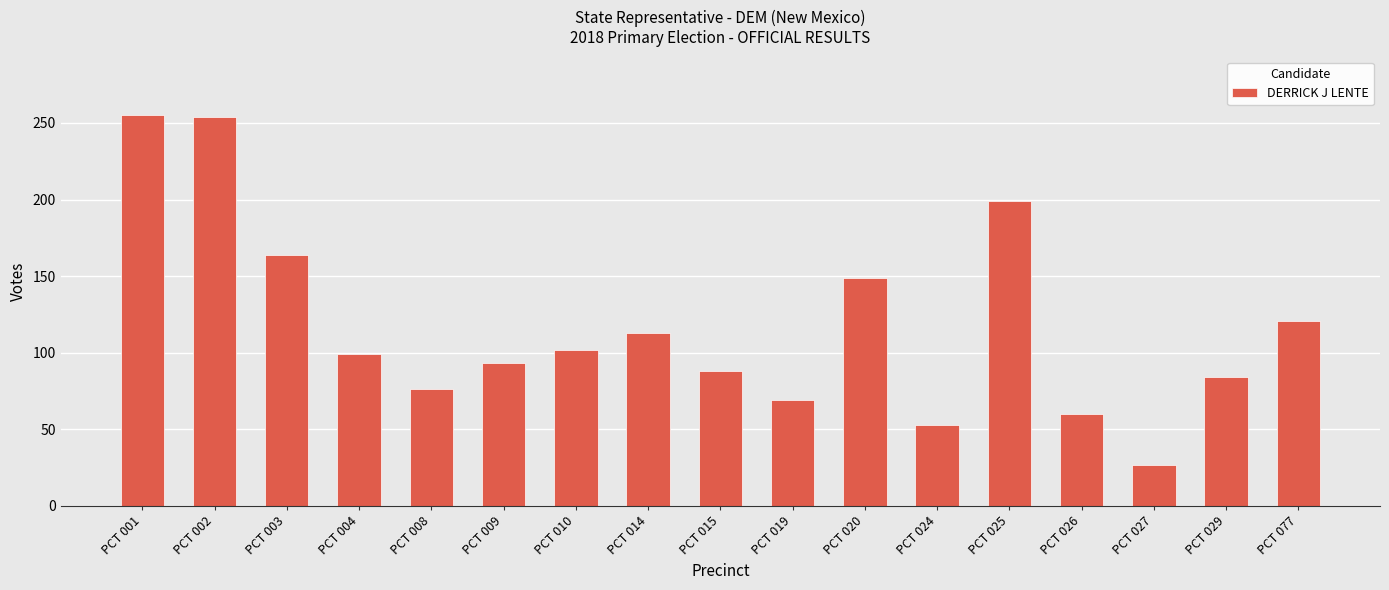

What value does the data have at PCT 008?

76